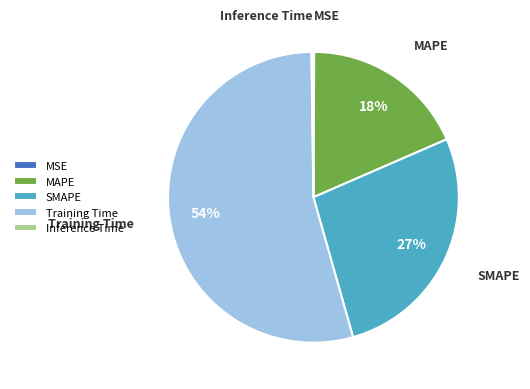

Is Training Time the majority of the pie?

Yes